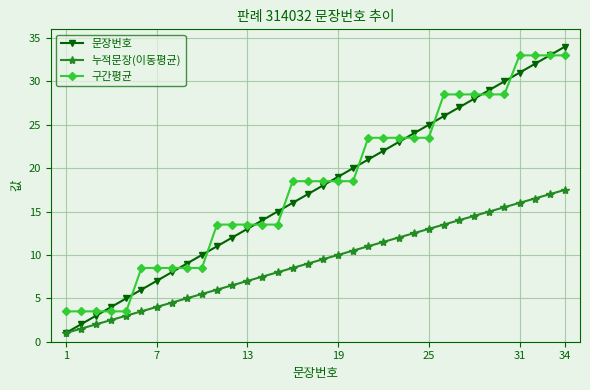

What is the value of the 구간평균 point at the 23rd from the left?

23.5